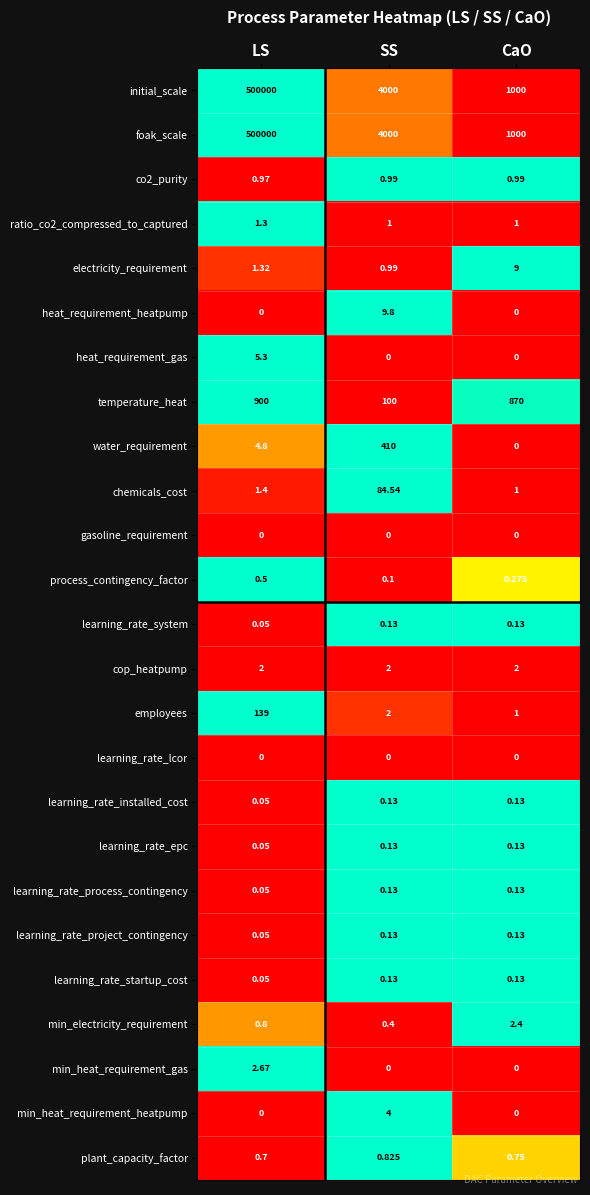

Which label corresponds to the largest value in the chart?

LS